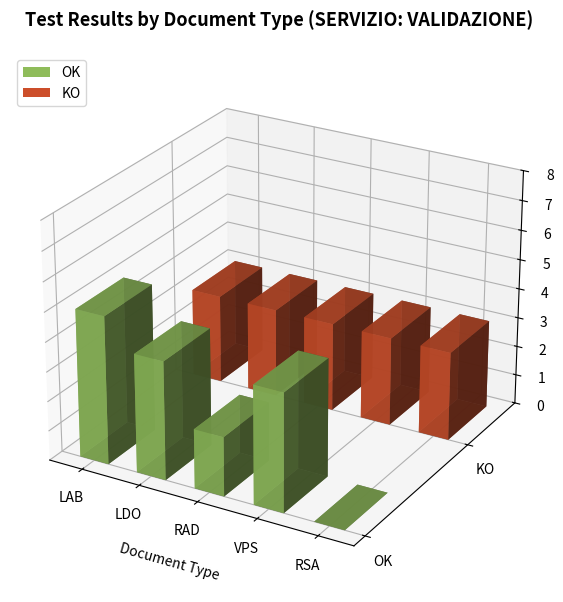

List the series in order of their peak value, highest first.

OK, KO